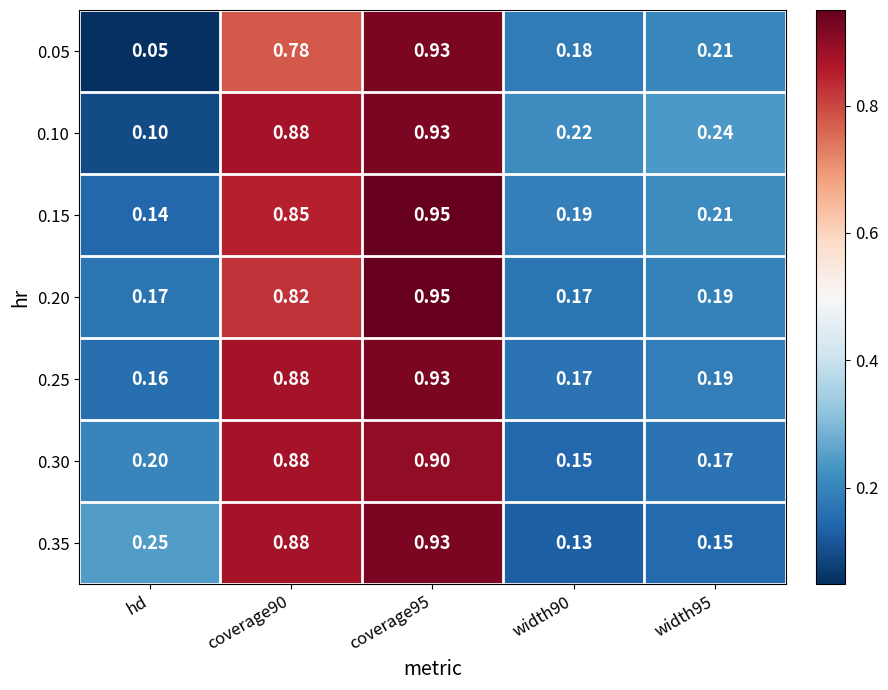

How many series are shown in this chart?

7